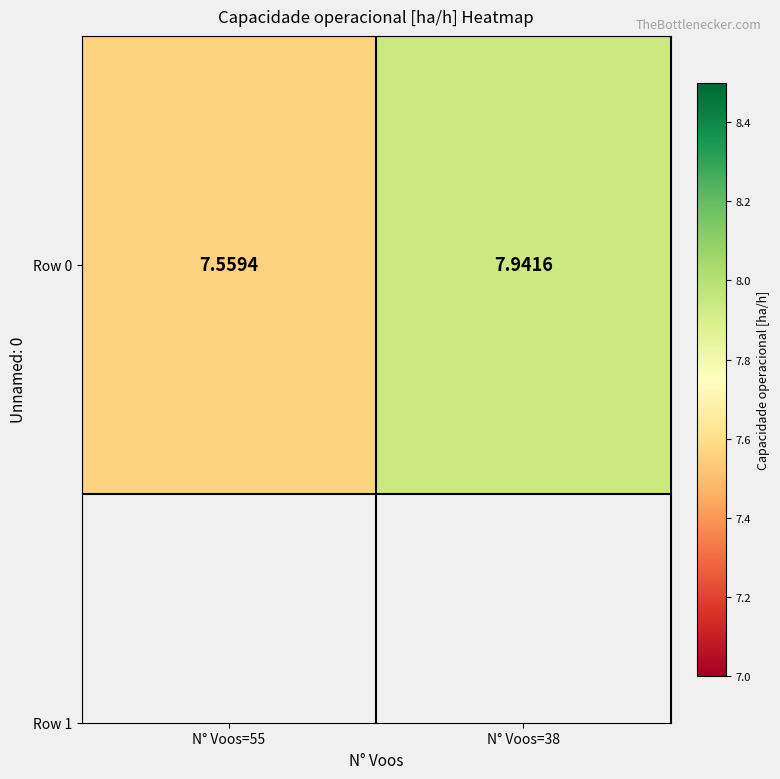

Approximately how many times larger is the value at N° Voos=38 compared to N° Voos=55?

1.1